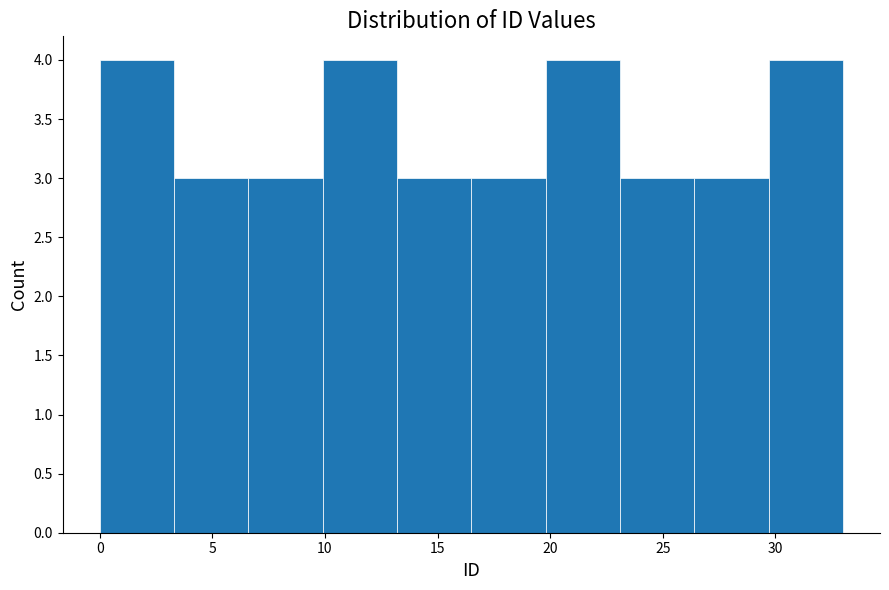

Reading left to right, list every bar in this chart as the range it spans on the x-axis followed by its height. Neither the bar edges nor the heights are printed on the chart, so give them approximately, as read against the axes.

0.0 to 3.3: 4
3.3 to 6.6: 3
6.6 to 9.9: 3
9.9 to 13.2: 4
13.2 to 16.5: 3
16.5 to 19.8: 3
19.8 to 23.1: 4
23.1 to 26.4: 3
26.4 to 29.7: 3
29.7 to 33.0: 4